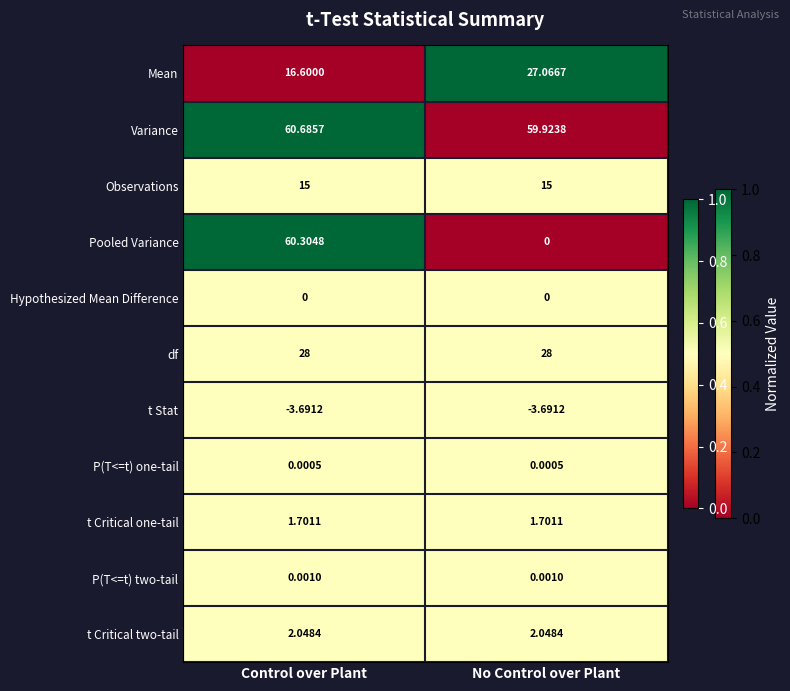

Which series has the widest spread of values?

Pooled Variance